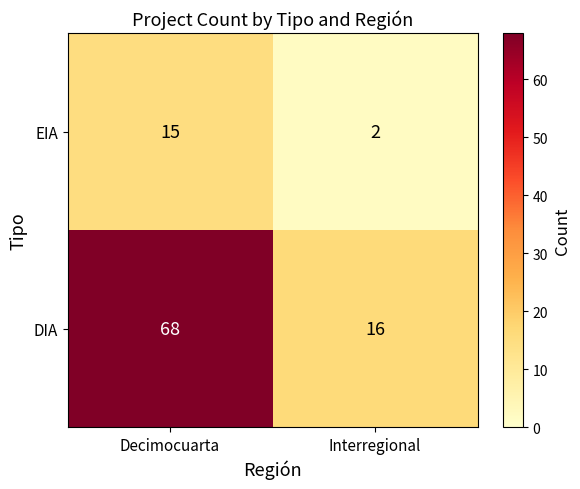

The EIA series shows 2 at Interregional. True or false?

True